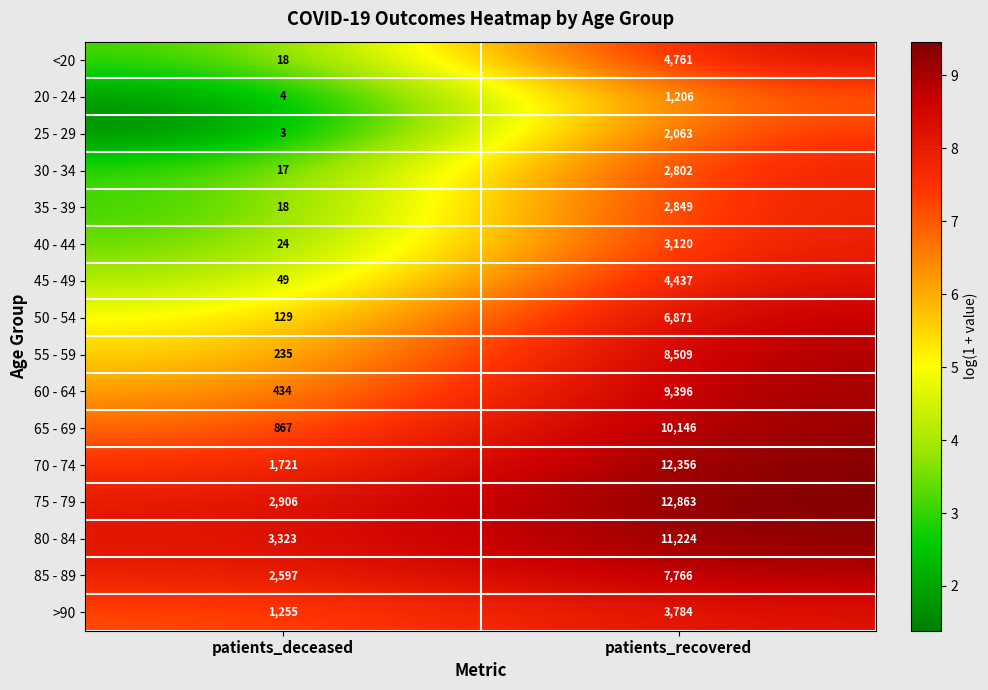

Which series has the largest range (max minus min)?

70 - 74